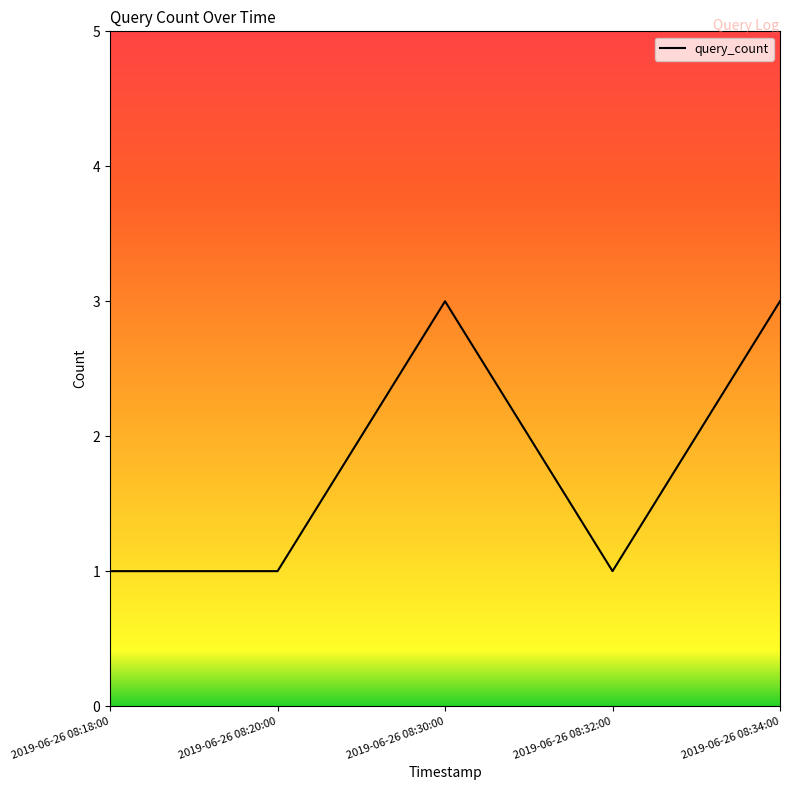

What position from the right is 2019-06-26 08:20:00?

4